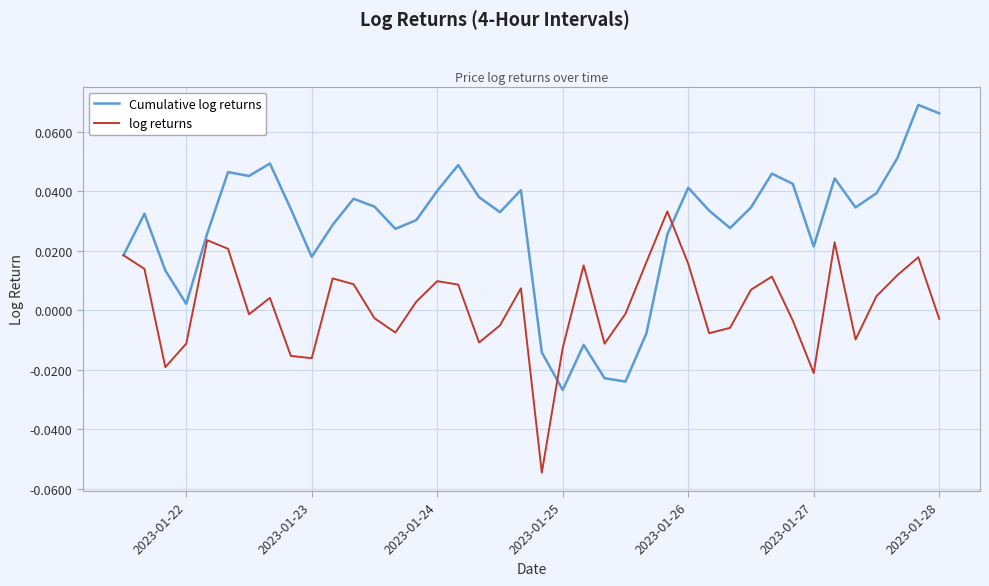

Rank the series by their maximum value, from highest to lowest.

Cumulative log returns, log returns